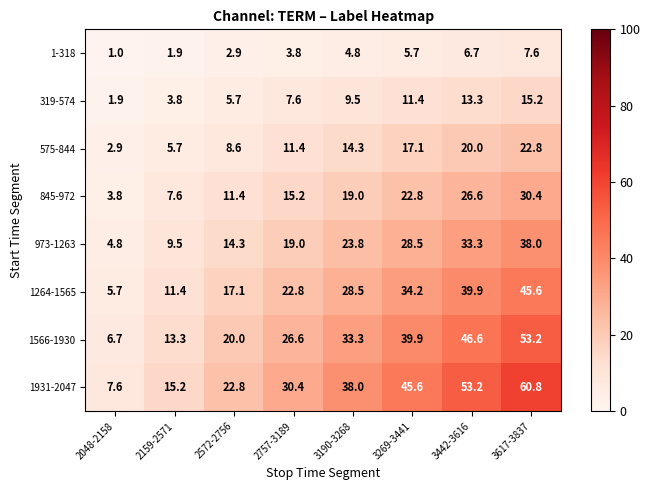

Count the number of data series in this chart.

8